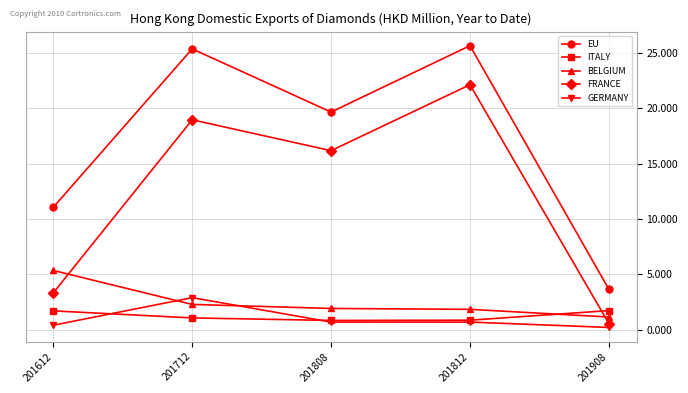

What is the maximum value shown in the chart?

25.7